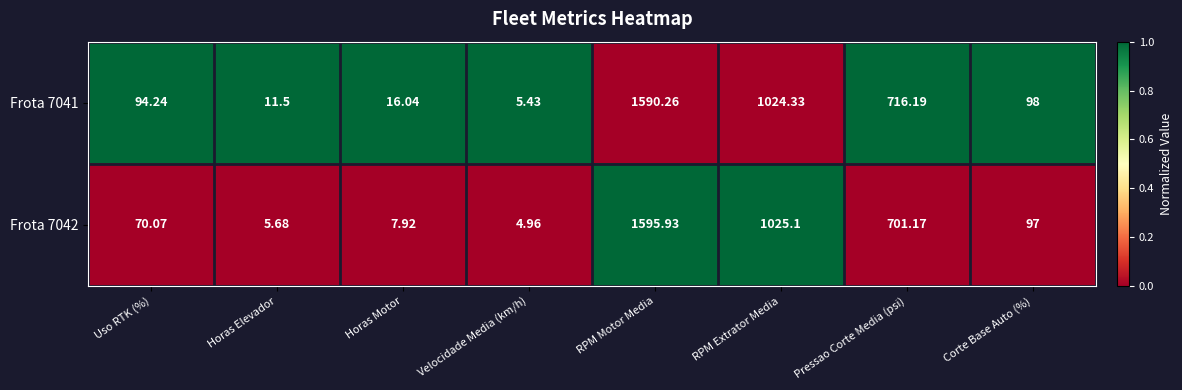

Which label corresponds to the largest value in the chart?

RPM Motor Media